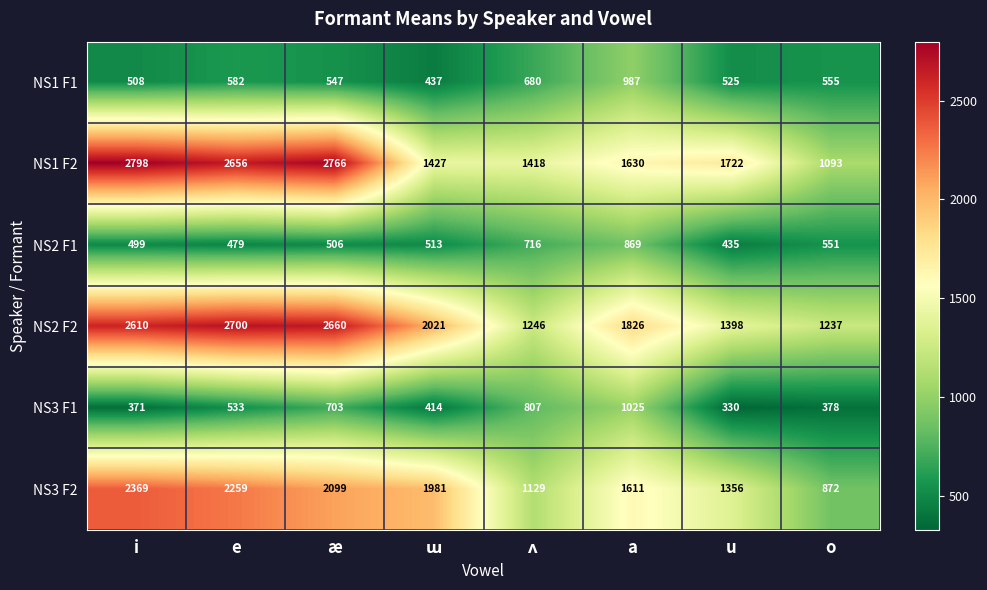

Which label corresponds to the largest value in the chart?

i